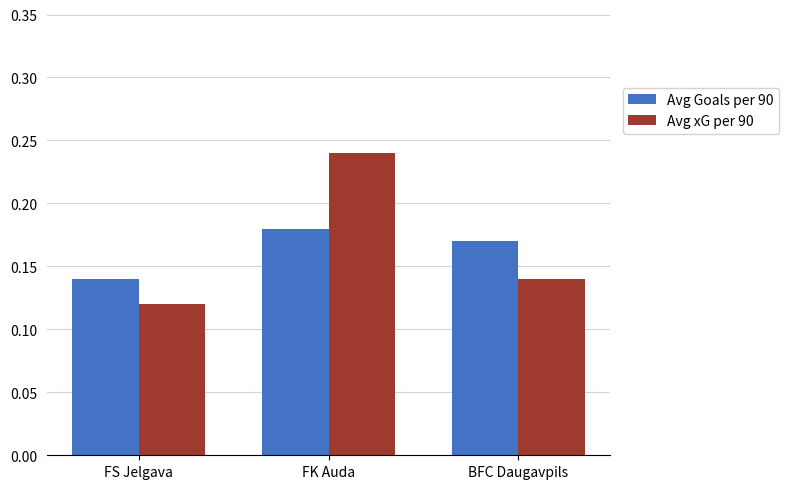

Is the value of Avg Goals per 90 at FK Auda greater than the value of Avg xG per 90 at FS Jelgava?

Yes